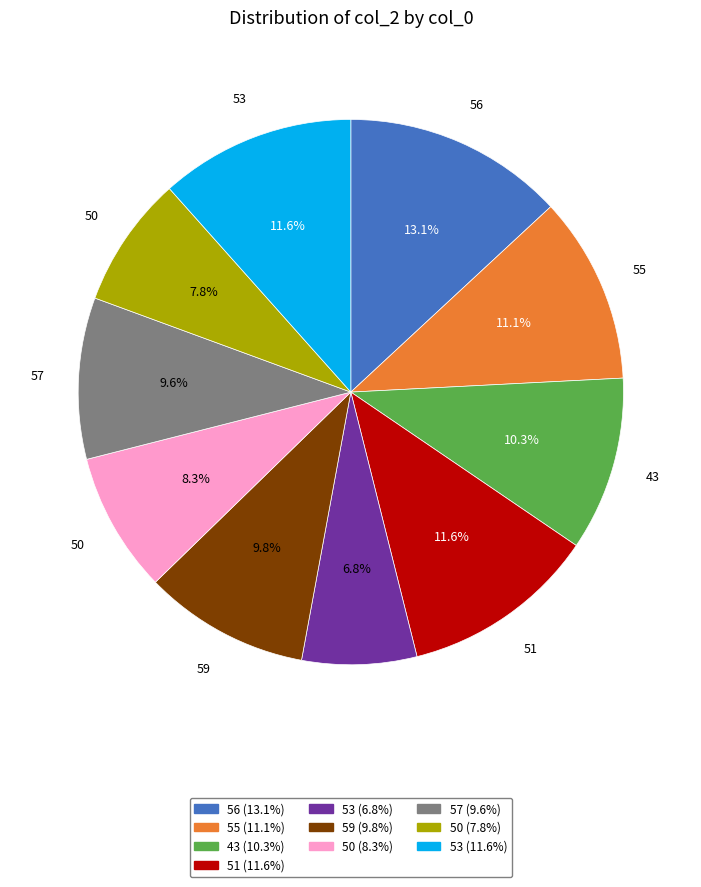

Is there a majority slice in this chart?

No